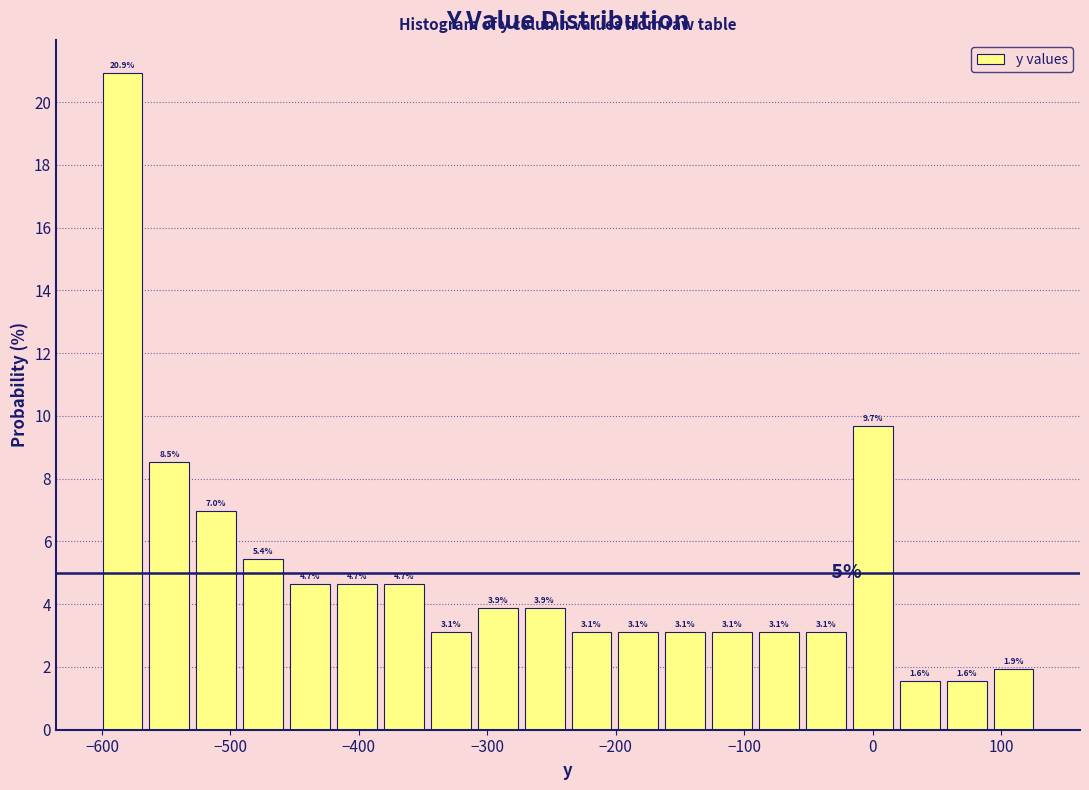

Around what value on the x-axis is the tallest bar? Give the approximate position of its centre, as read against the axis.

-580